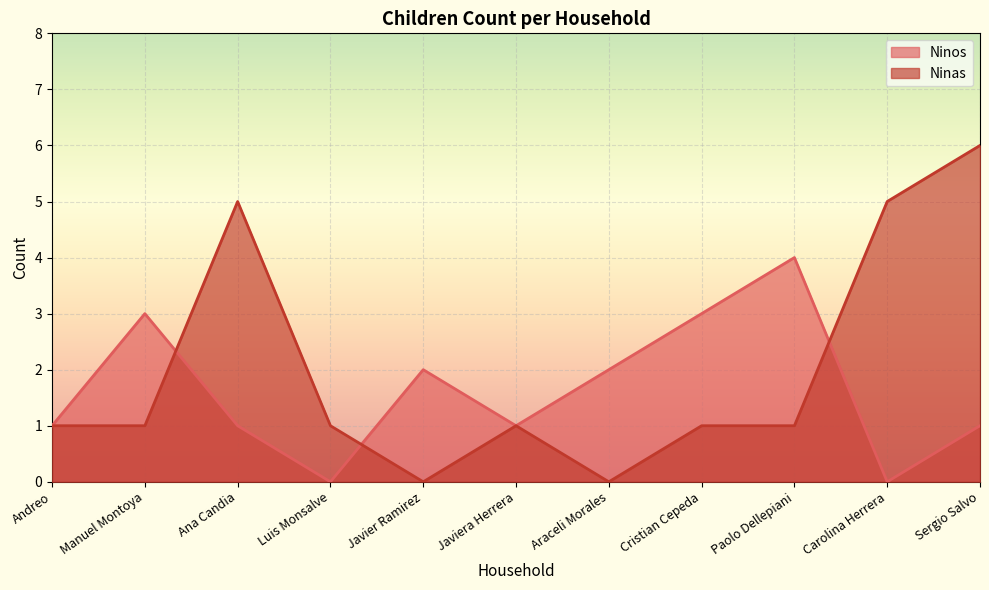

Reading right to left, transcribe all the data shown in this chart.

Ninos: Sergio Salvo=1	Carolina Herrera=0	Paolo Dellepiani=4	Cristian Cepeda=3	Araceli Morales=2	Javiera Herrera=1	Javier Ramirez=2	Luis Monsalve=0	Ana Candia=1	Manuel Montoya=3	Andreo=1
Ninas: Sergio Salvo=6	Carolina Herrera=5	Paolo Dellepiani=1	Cristian Cepeda=1	Araceli Morales=0	Javiera Herrera=1	Javier Ramirez=0	Luis Monsalve=1	Ana Candia=5	Manuel Montoya=1	Andreo=1